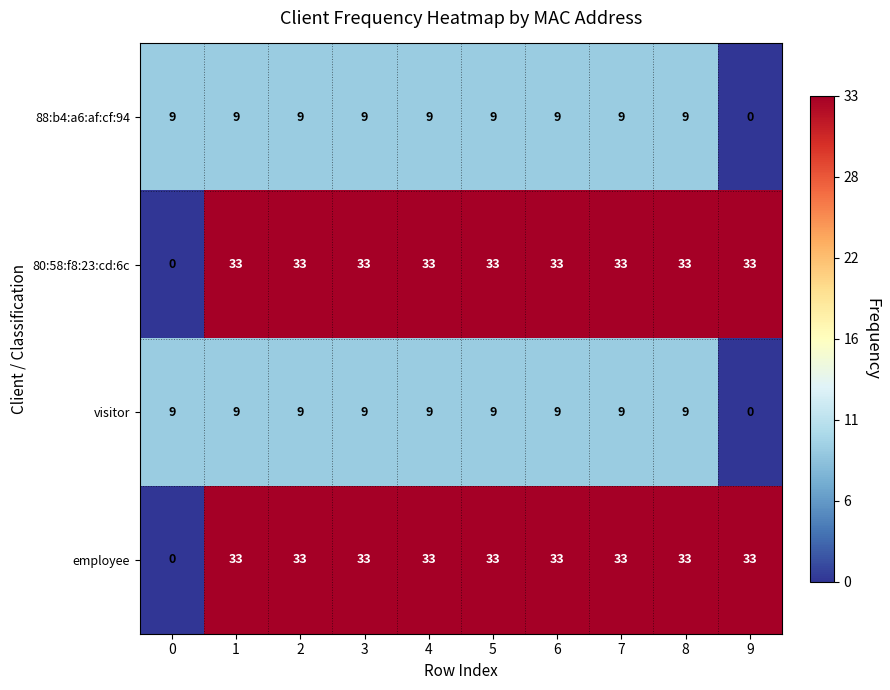

The 88:b4:a6:af:cf:94 series shows 13 at 8. True or false?

False